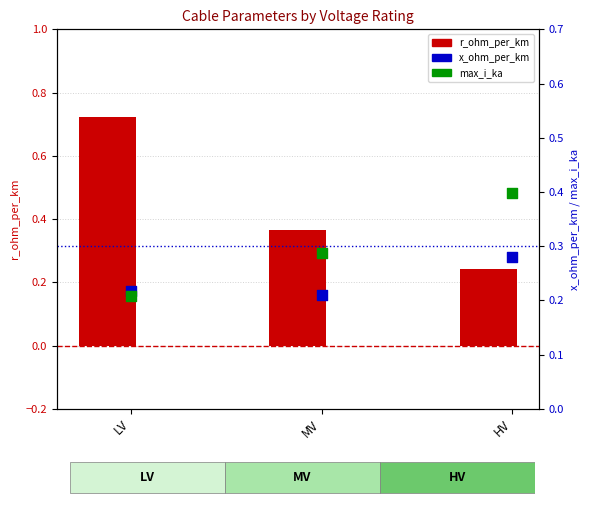

Which series contains the highest Y value?

r_ohm_per_km